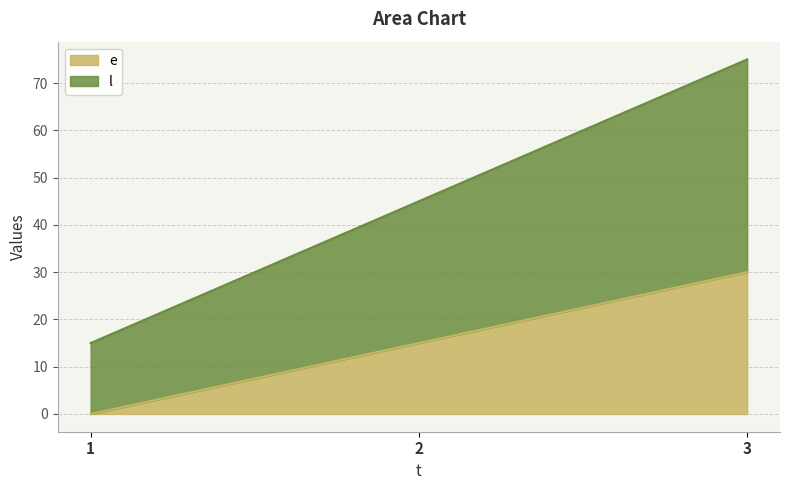

At how many categories does at least one series exceed 26?

2